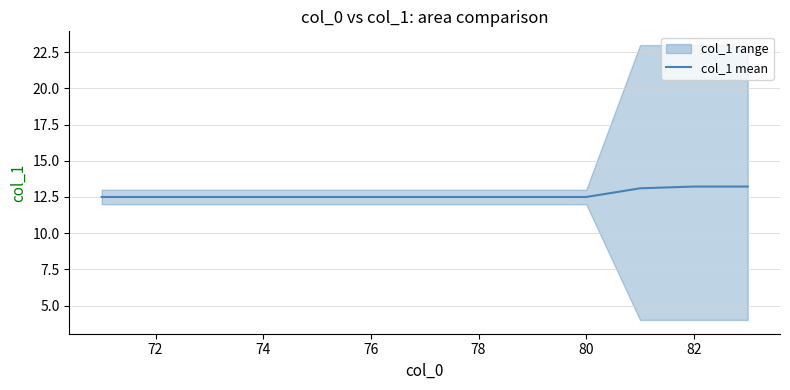

What is the difference between the second highest and minimum values?

0.7